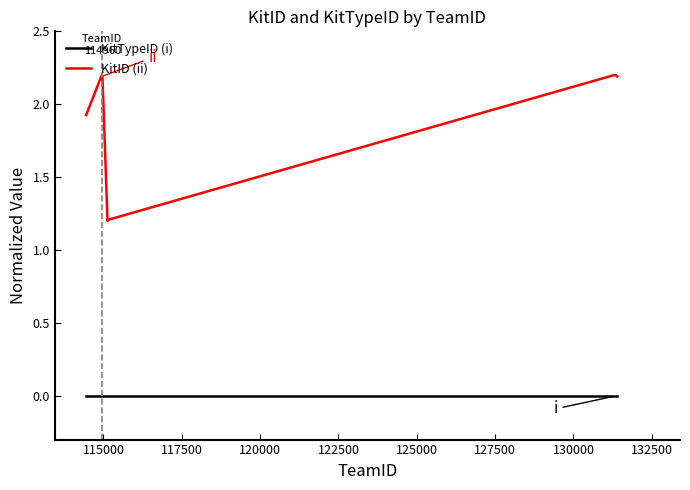

How many series are shown in this chart?

2